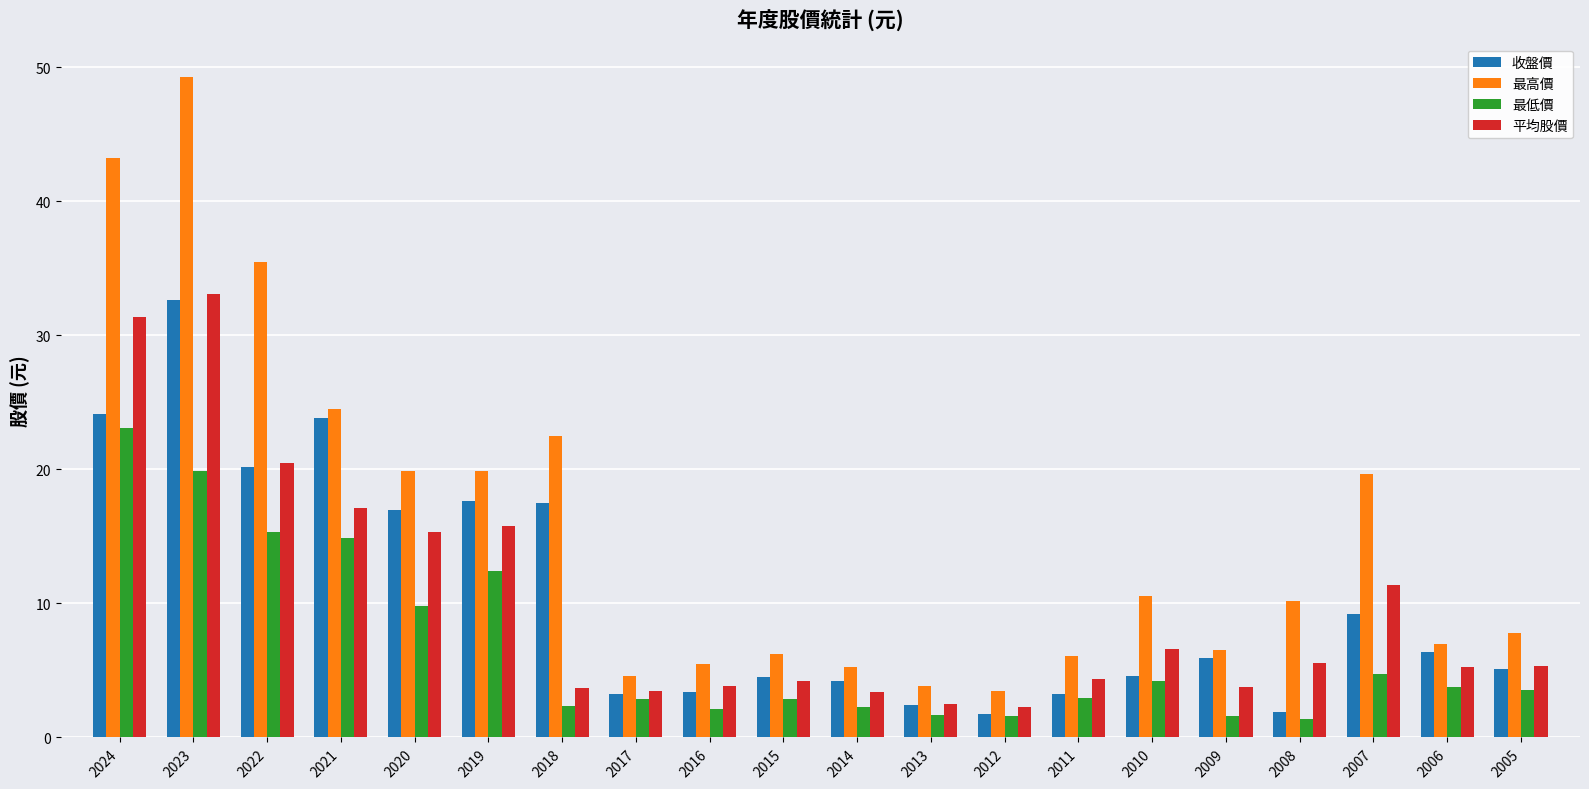

Does the chart contain stacked bars?

No